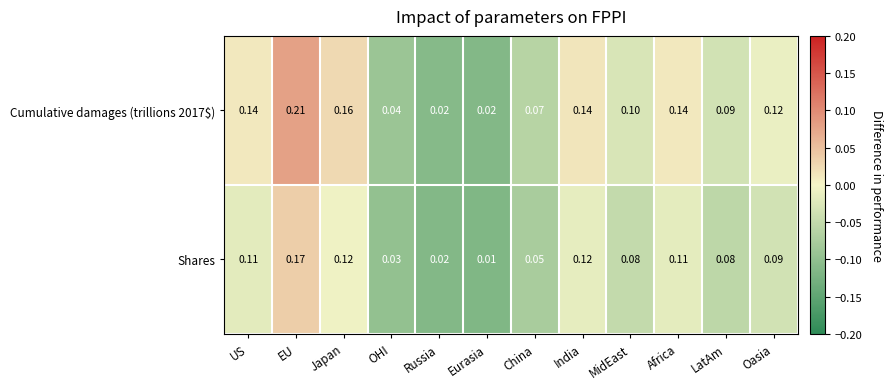

Count the number of data series in this chart.

2